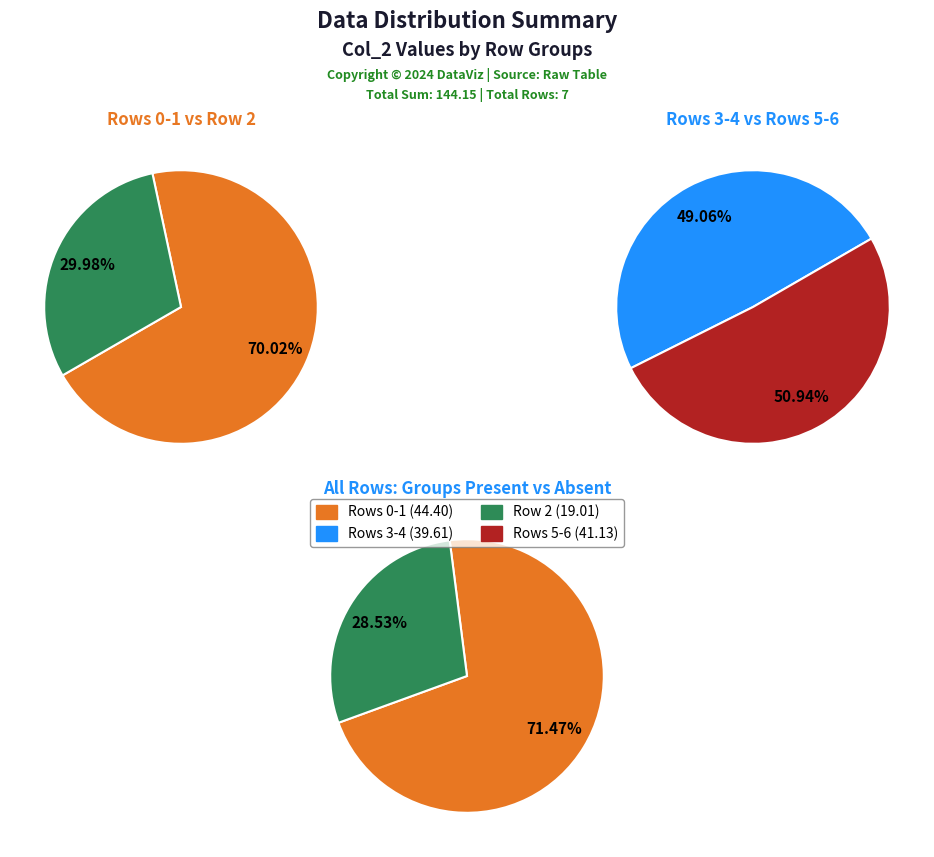

What portion of the pie excludes 1?

82.4%